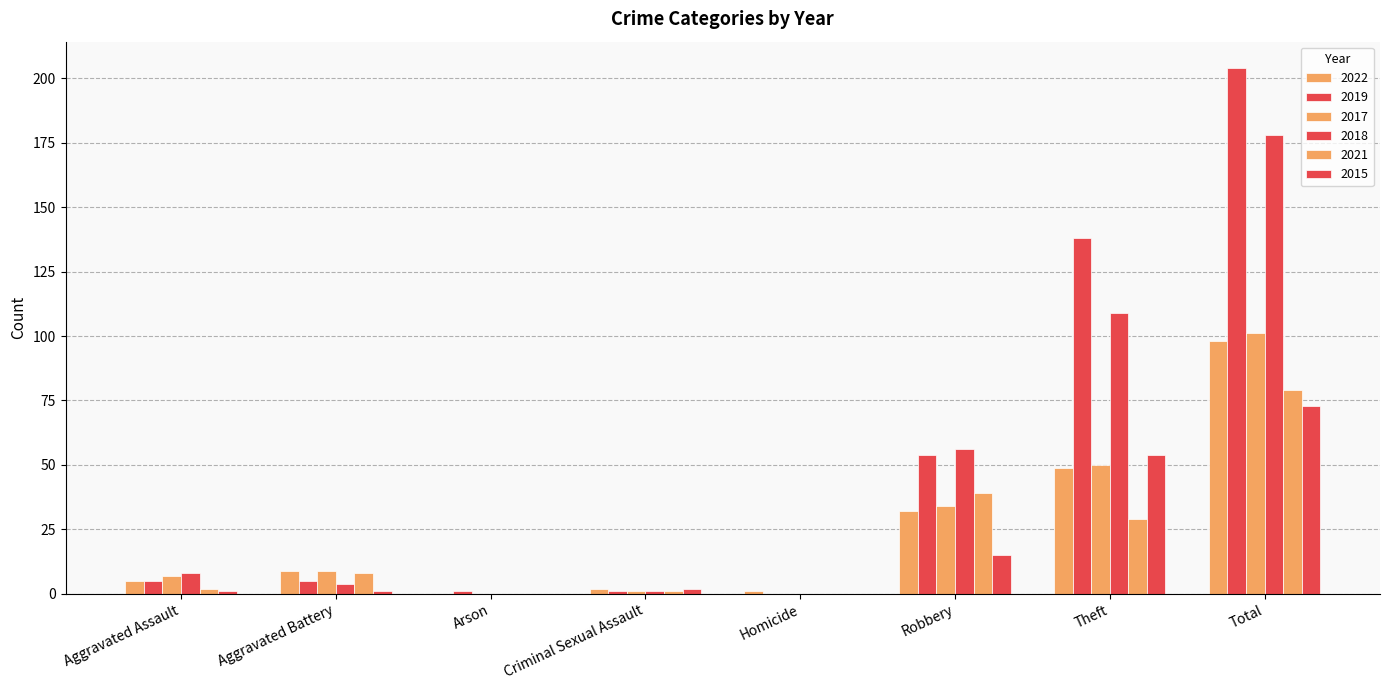

True or false: 2022 has a value of 12 at Aggravated Battery.

False